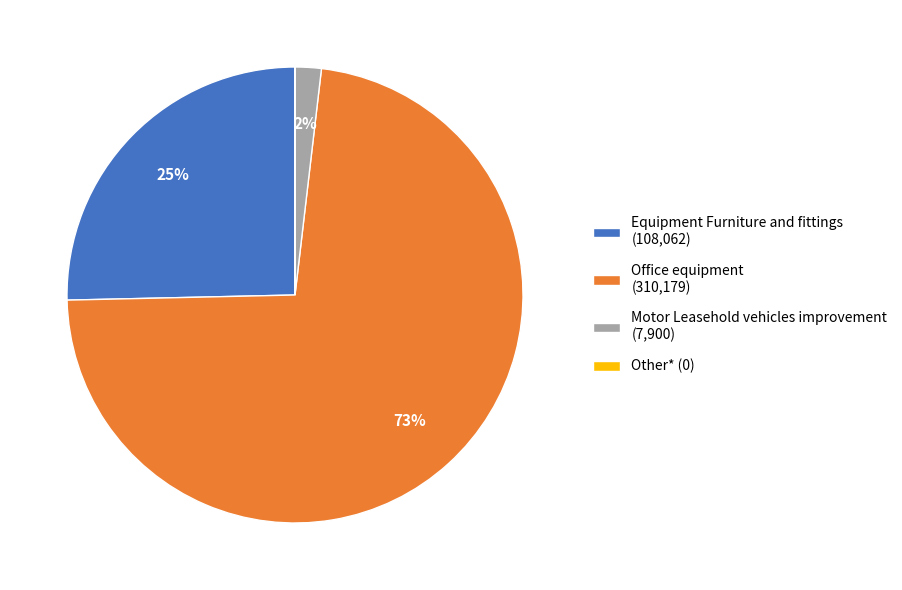

Which has a higher value, Office equipment (310,179) or Motor Leasehold vehicles improvement (7,900)?

Office equipment (310,179)